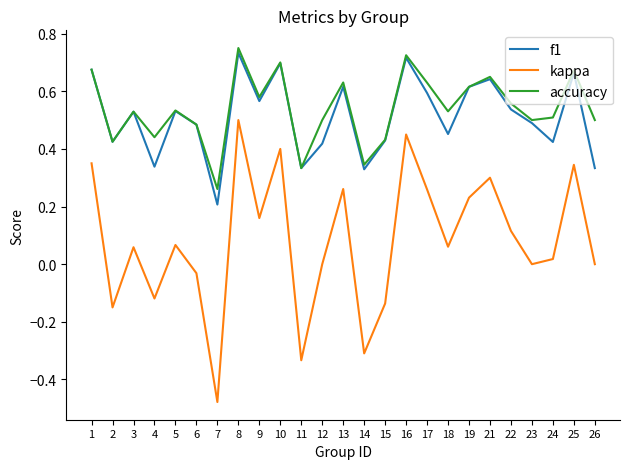

Is the value of f1 at 3 greater than the value of accuracy at 9?

No